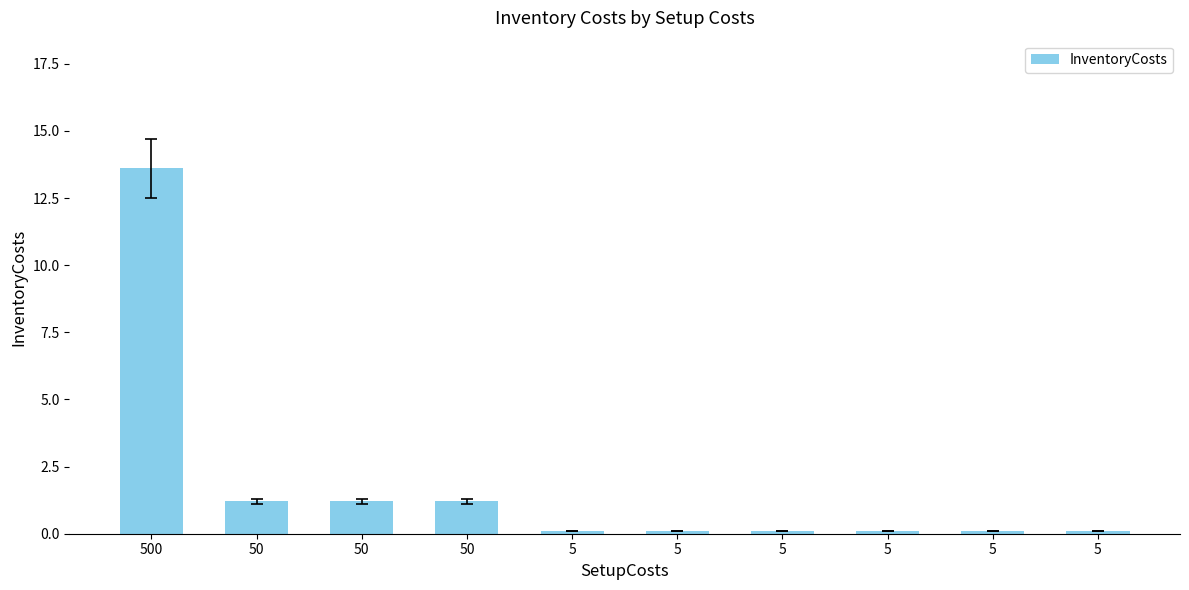

Count the number of data series in this chart.

1